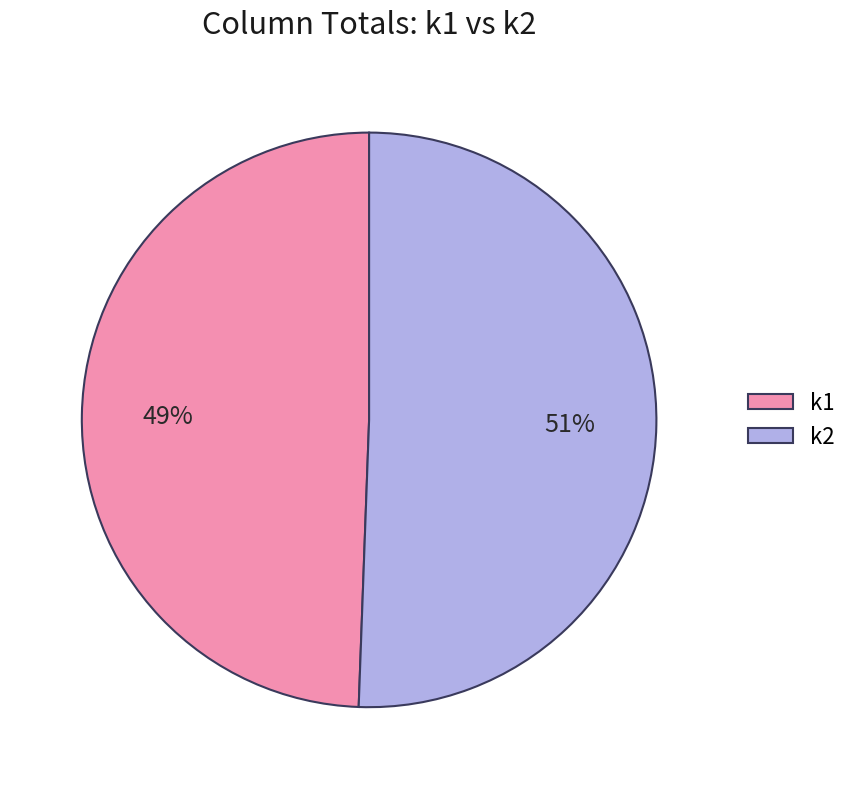

The k2 slice represents 61% of the pie. True or false?

False